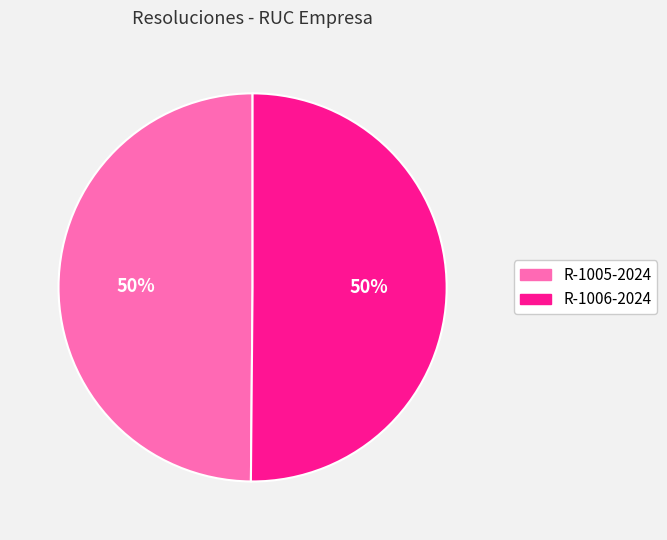

Count the number of slices in the pie.

2